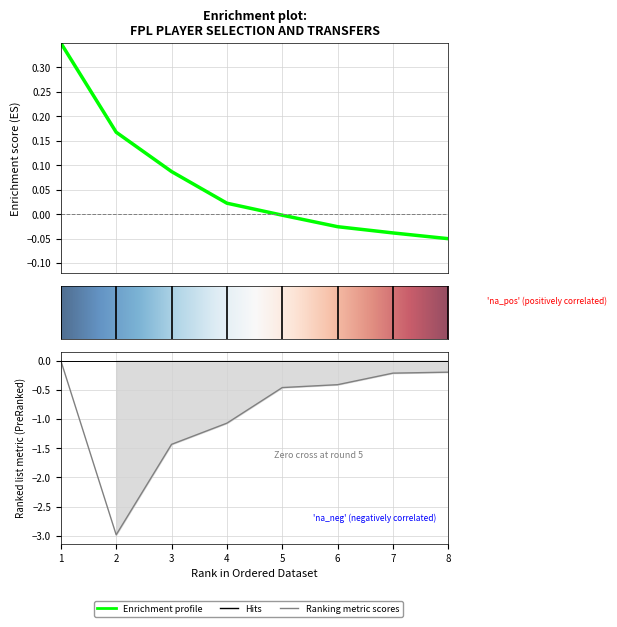

The value of selected at 2 is 0.2. True or false?

True